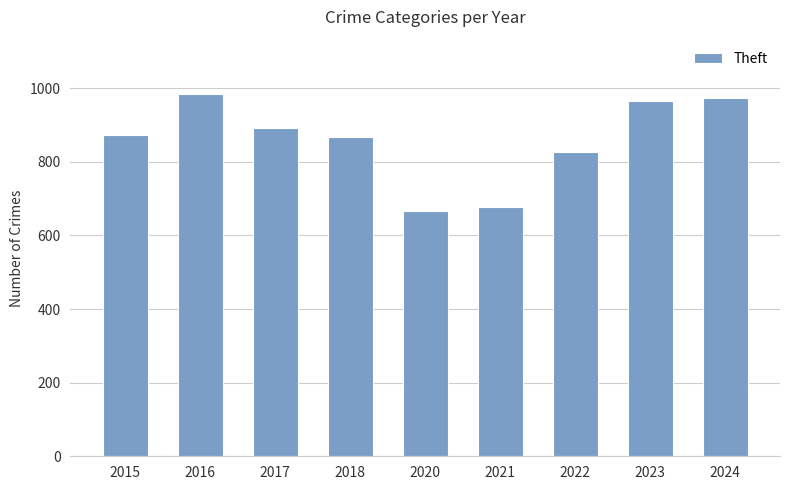

What is the maximum value shown in the chart?

984